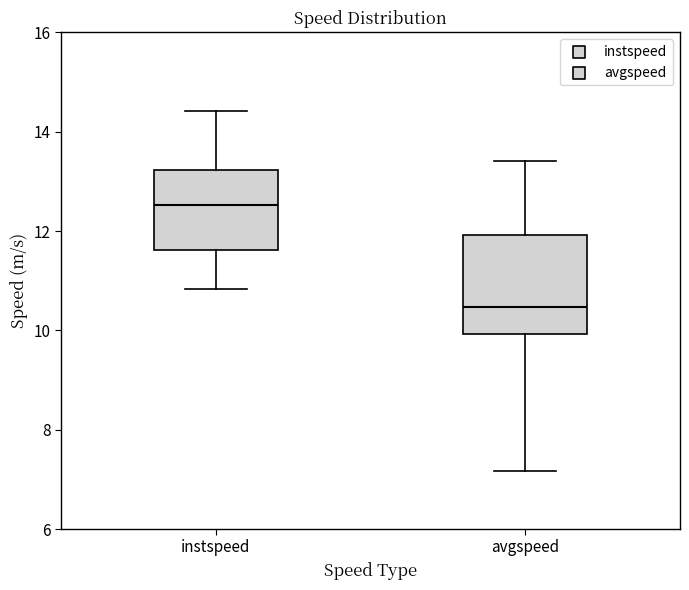

Reading left to right, transcribe this box plot: for each box, give where its median line is, the range the box spans, and where its two whiskers end, as read against the y-axis. The values are not printed on the chart, so give them approximately, as read against the axis.

instspeed: median 12.6, box 11.6 to 13.2, whiskers 10.8 to 14.4
avgspeed: median 10.4, box 10.0 to 12.0, whiskers 7.2 to 13.4